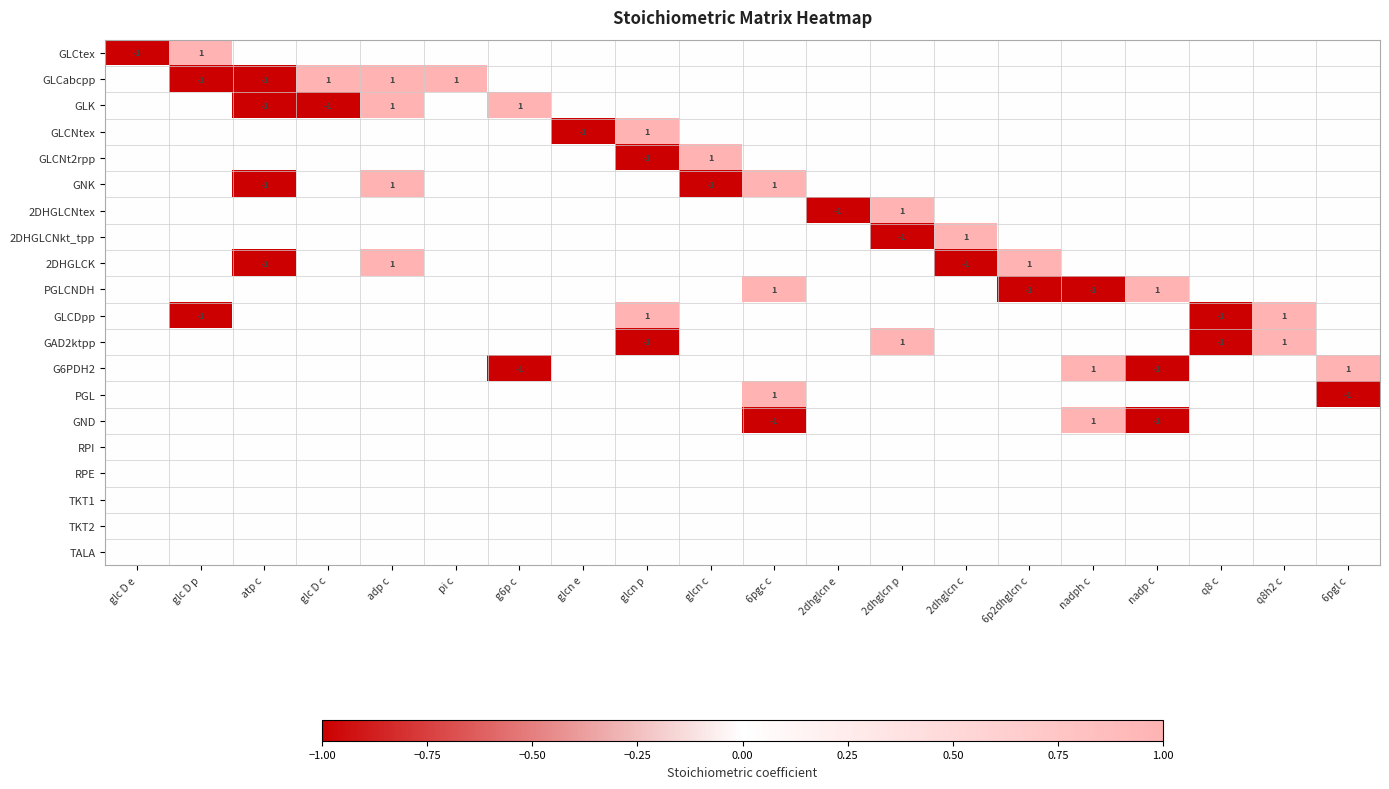

True or false: 2DHGLCK has a value of 0 at adp c.

False